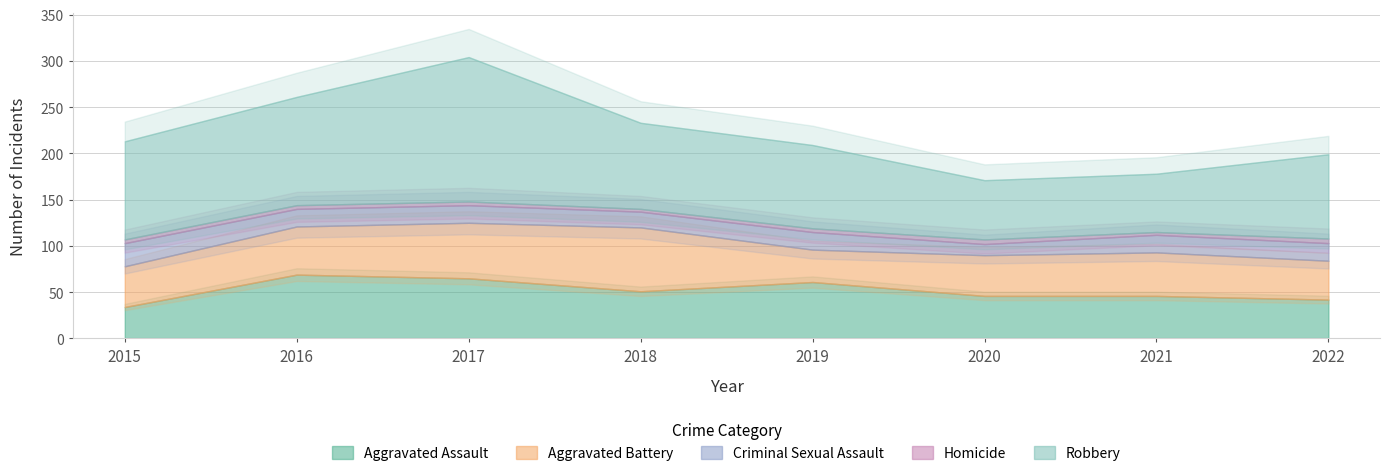

Which series has the largest total across all categories?

Robbery